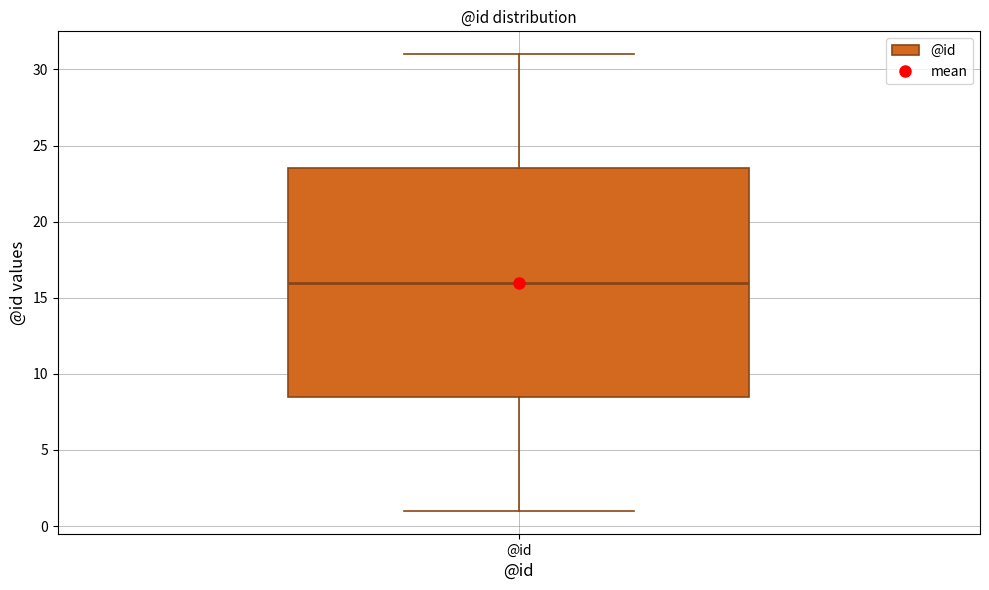

Where does the median line of the box for @id sit on the y-axis? The values are not printed on the chart, so give them approximately, as read against the axis.

16.0